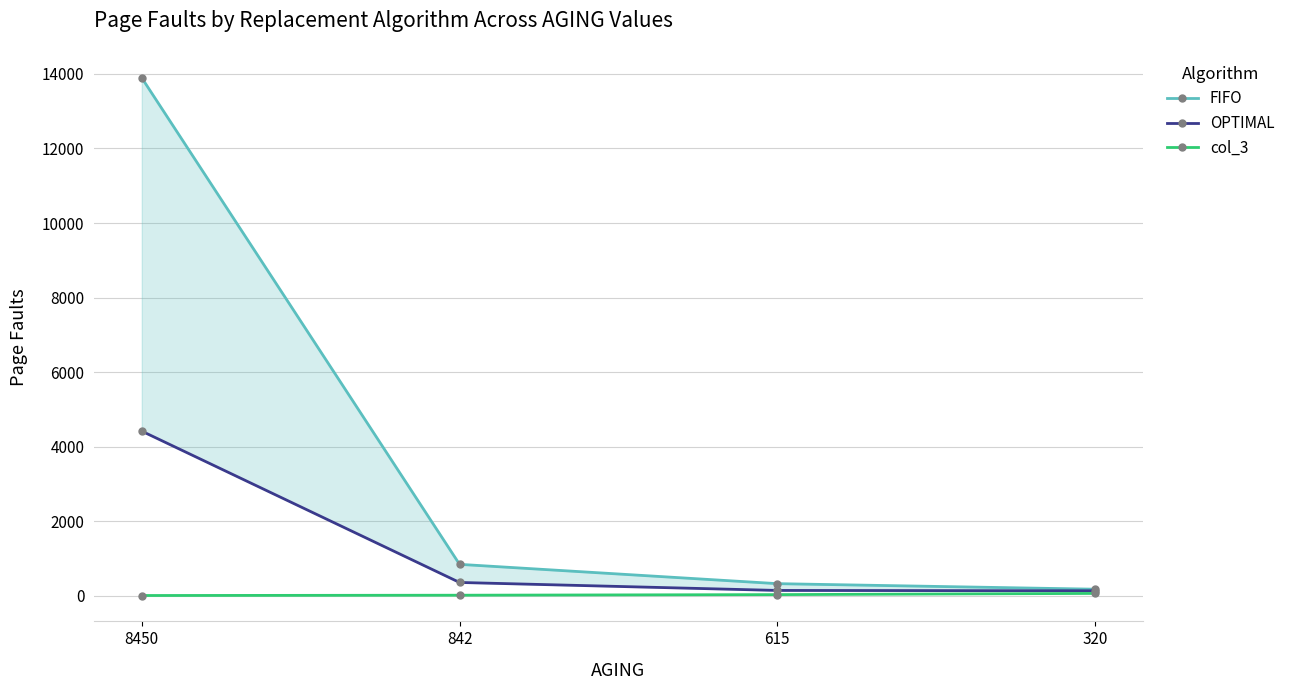

How many series are shown in this chart?

3